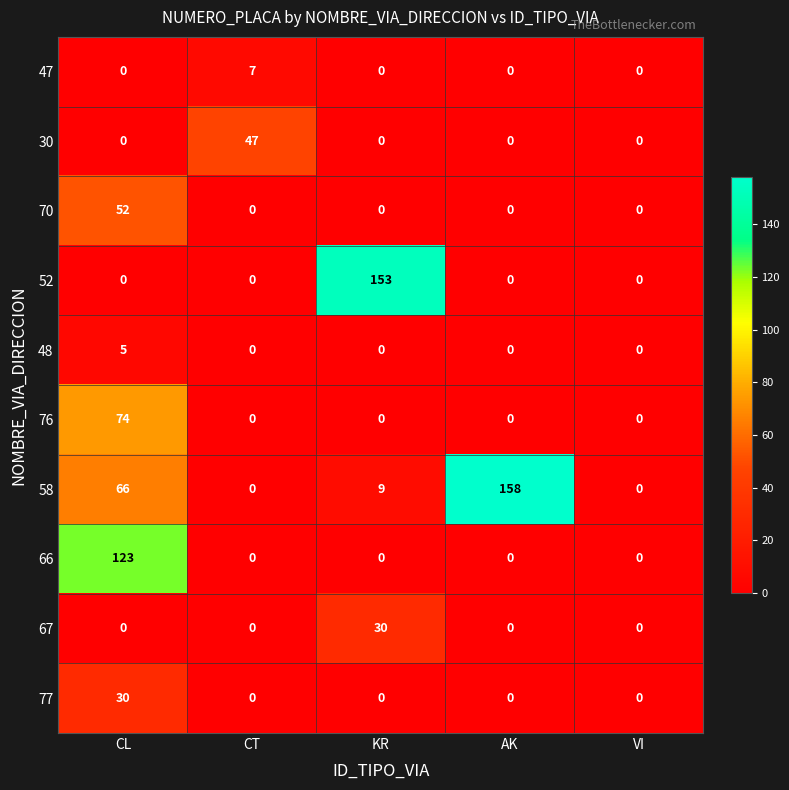

What is the difference between the 52 values at AK and KR?

153